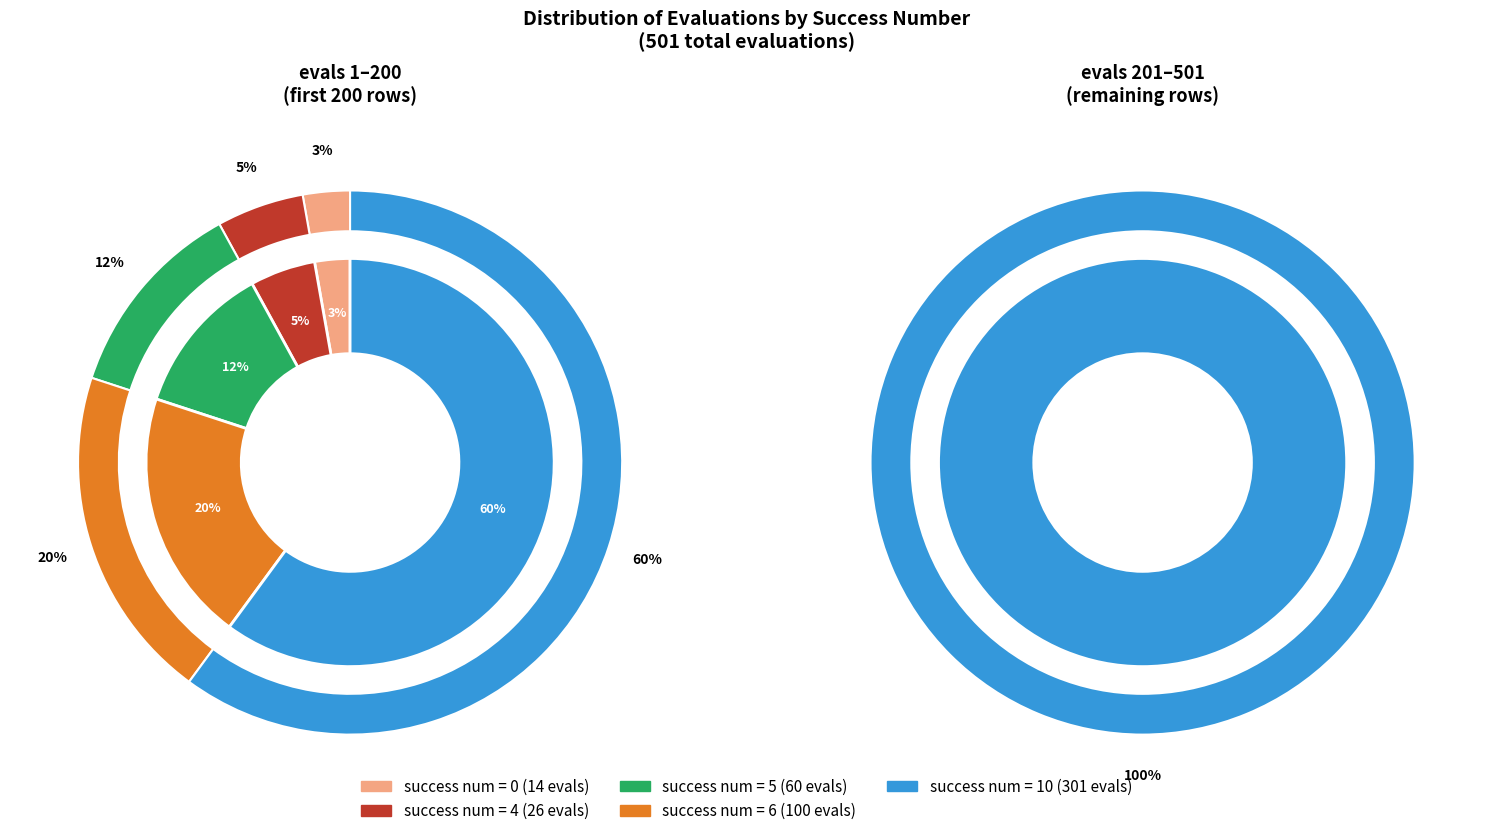

Is it true that 0 is 8% of the pie?

False